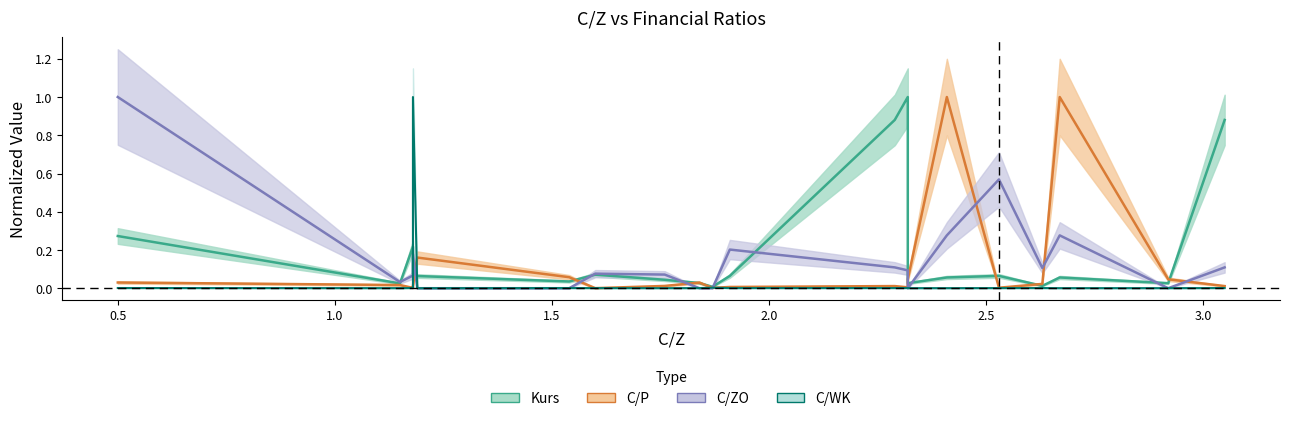

Rank the series by their average value, from highest to lowest.

Kurs, C/ZO, C/P, C/WK